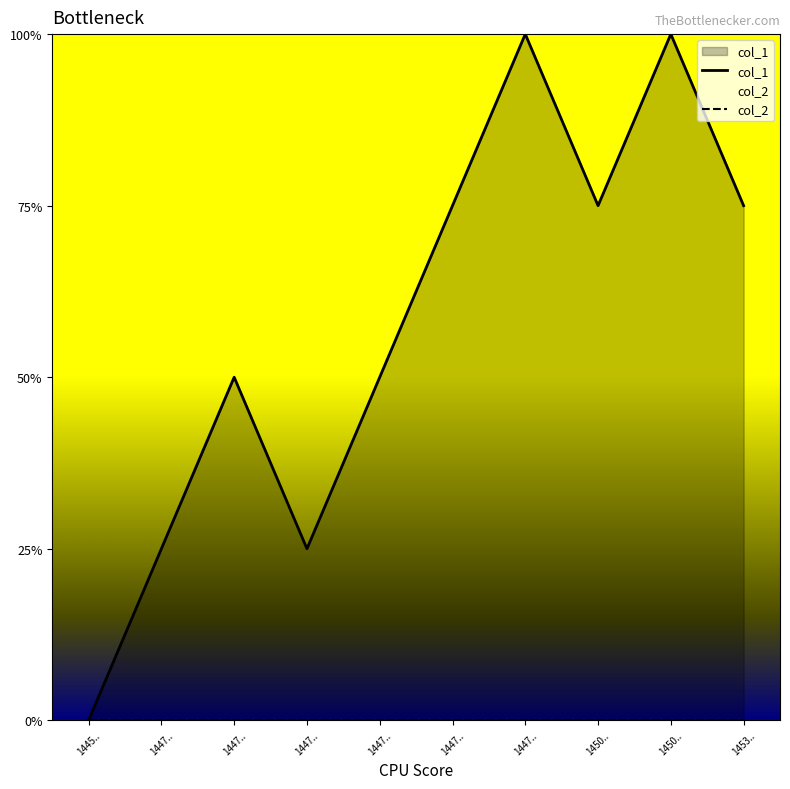

Rank the series at 1447.. from lowest to highest value.

col_2, col_1